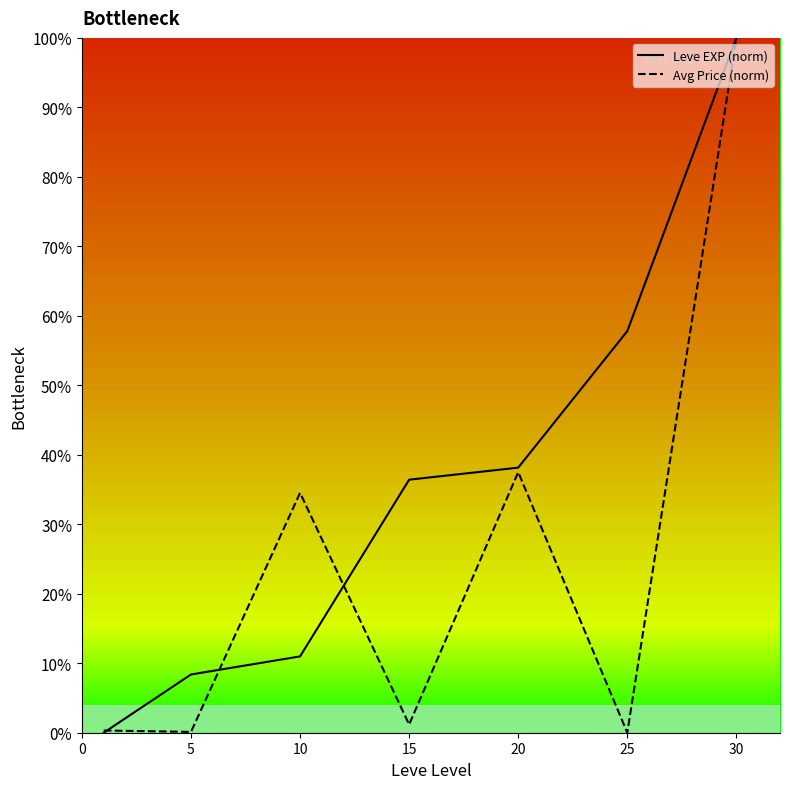

What is the highest value of the Leve EXP (norm) series?

100.0